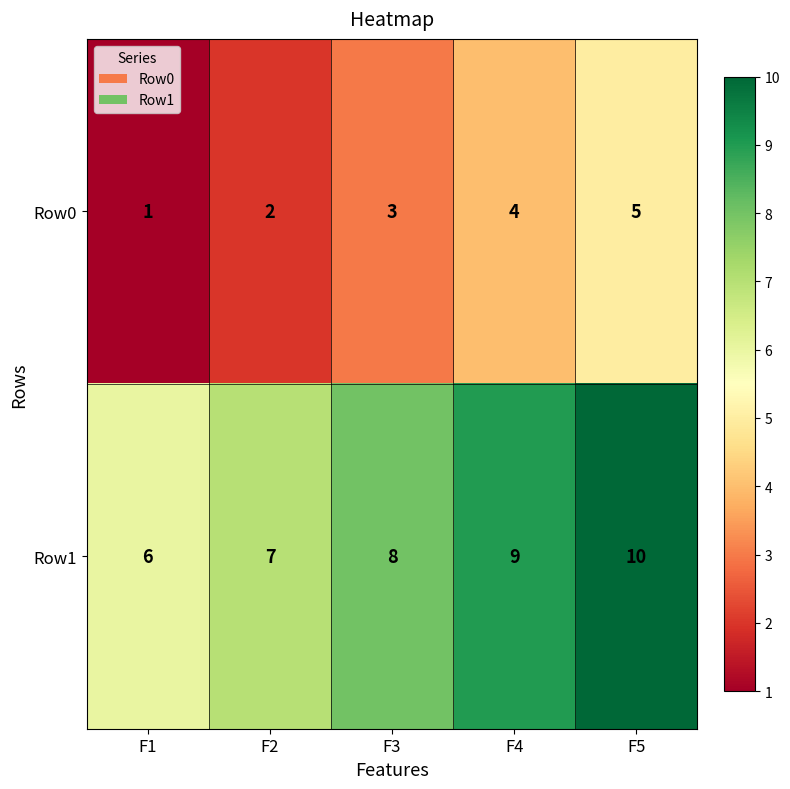

Is it true that Row0 equals 4 at F4?

True